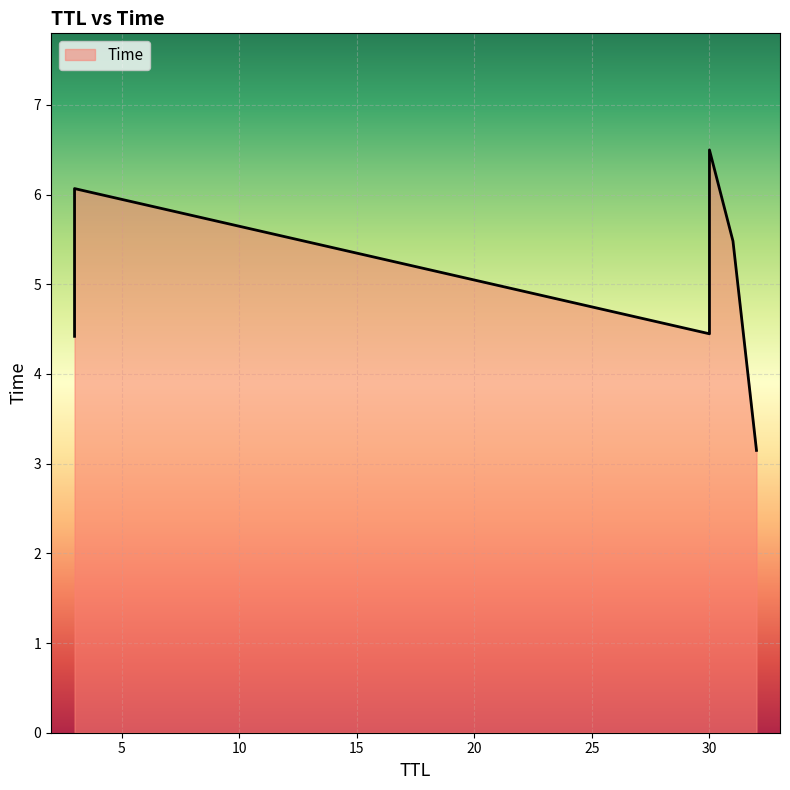

Which label corresponds to the smallest value in the chart?

32